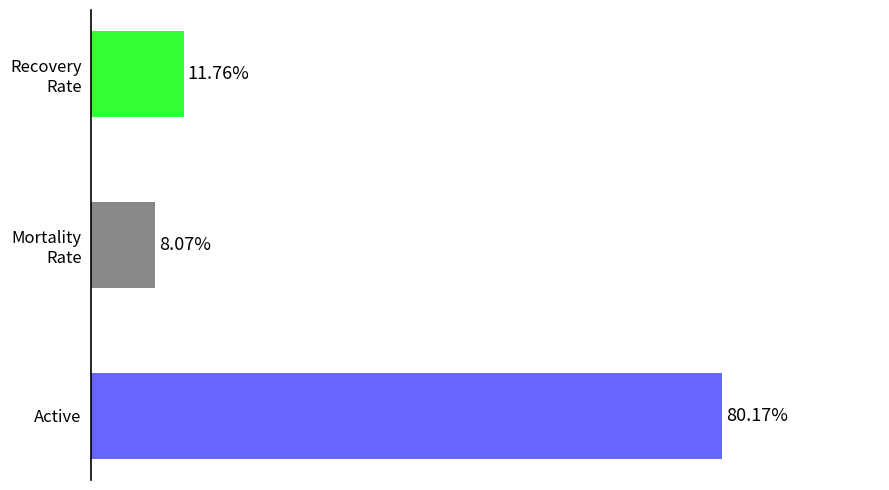

Which category has the highest value across all series?

Active